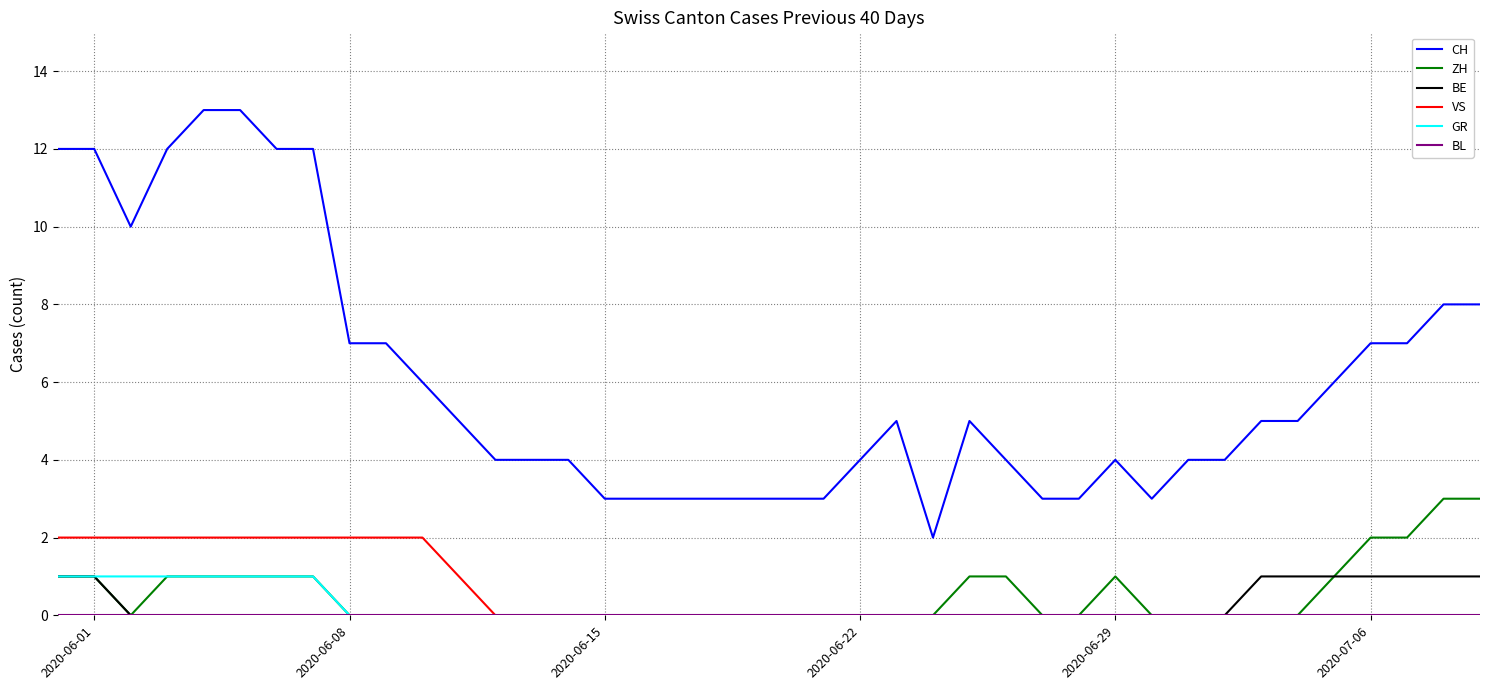

Which series has the widest spread of values?

CH